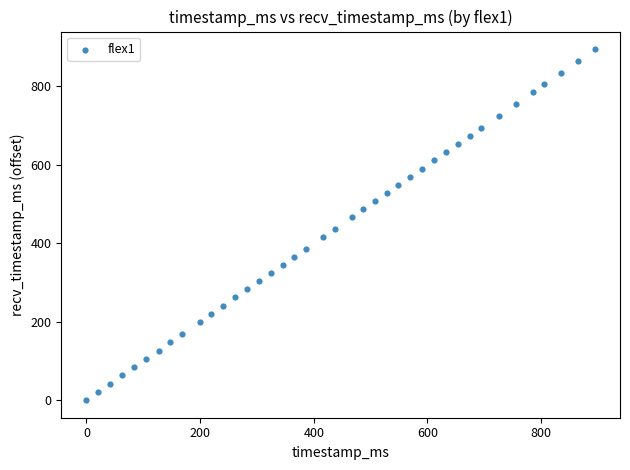

What is the range of Y values (max minus min)?

895